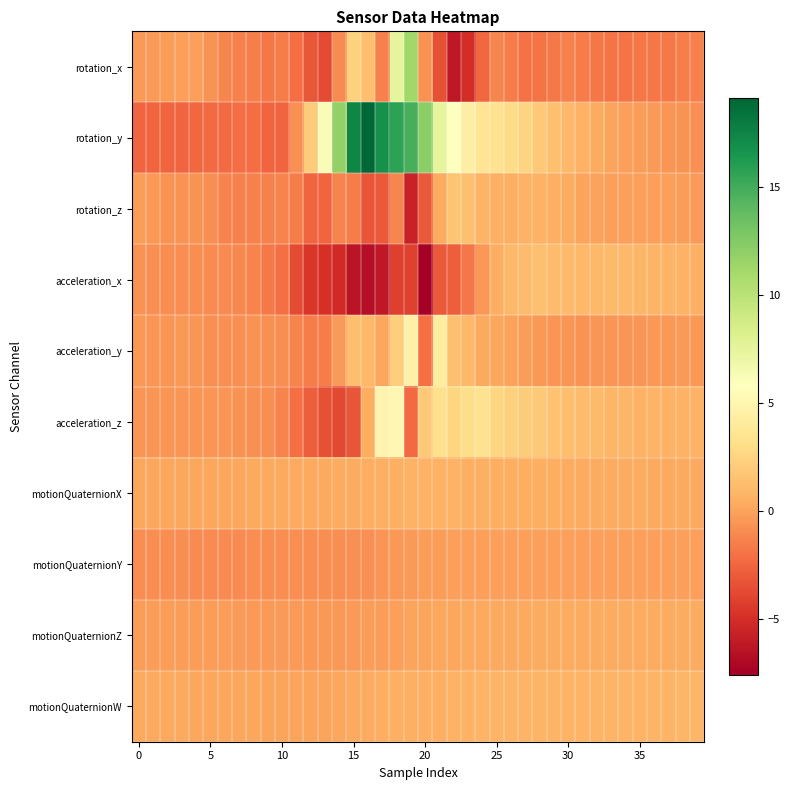

How many data points does each series have?

40